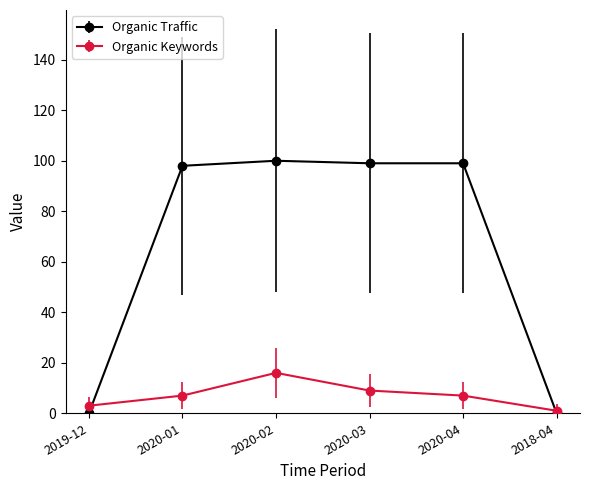

What is the value of the Organic Keywords point at the 2nd from the left?

7